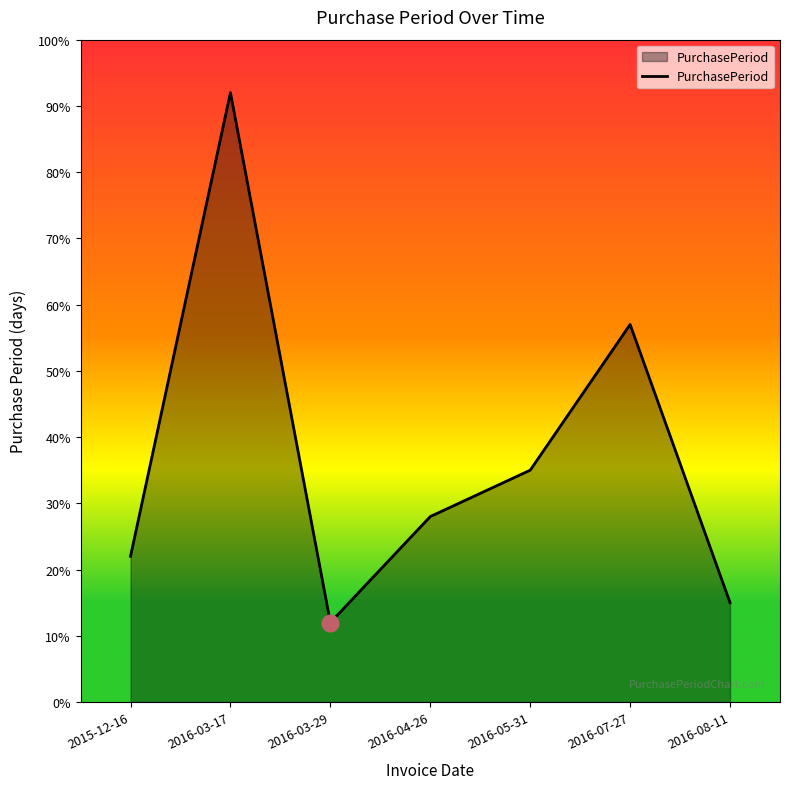

What is the sum of the values at 2015-12-16 and 2016-05-31?

57